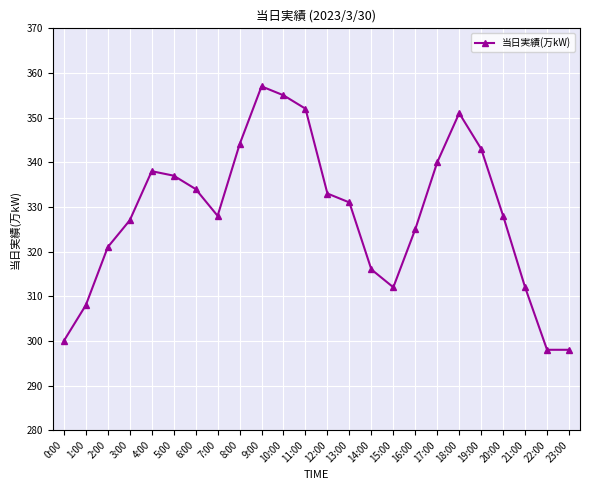

What position from the left is 22:00?

23